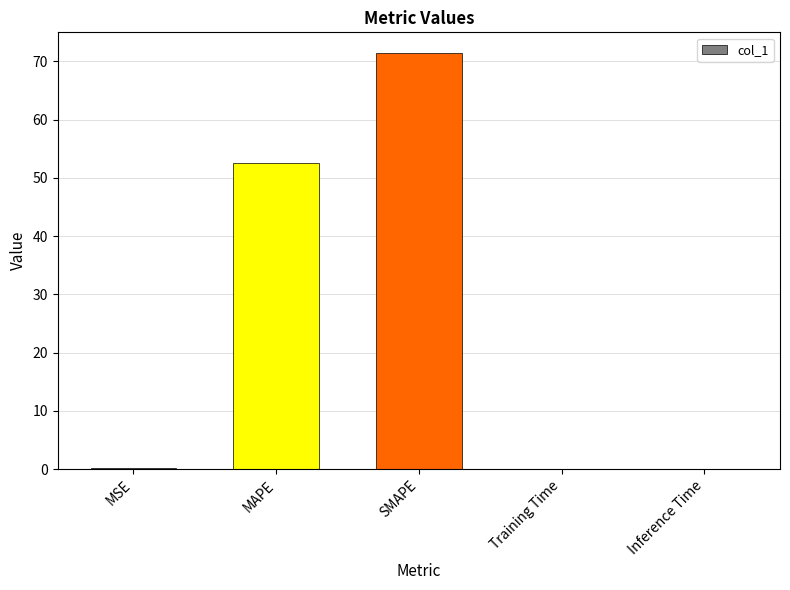

At which label is the value closest to 35?

MAPE